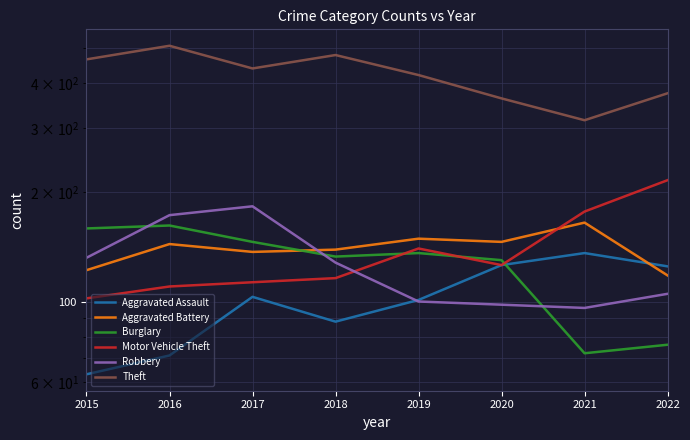

Does the chart have visible grid lines?

Yes